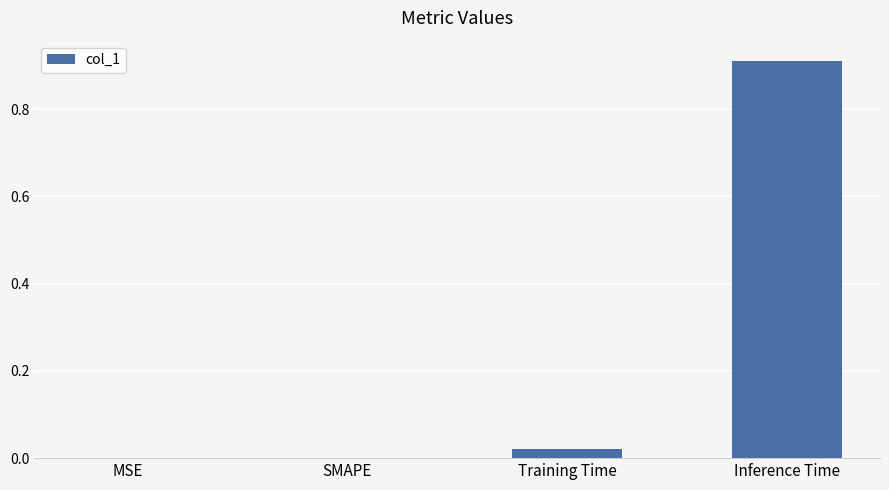

The chart shows a value of -0.6 at MSE. True or false?

False